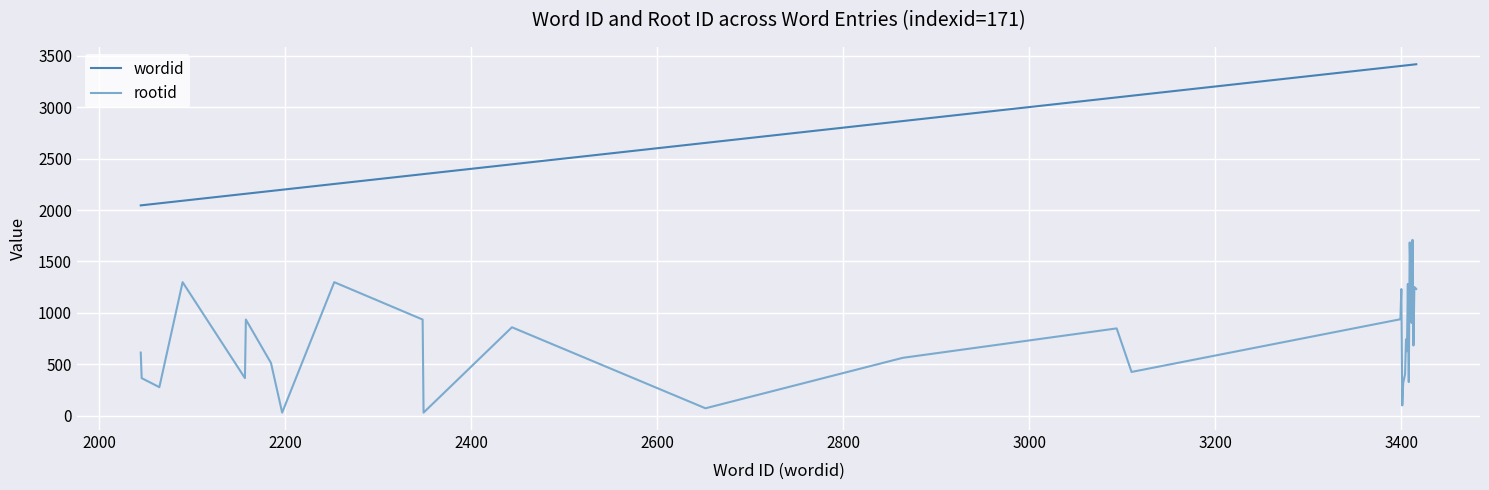

Which series has the largest total across all categories?

wordid